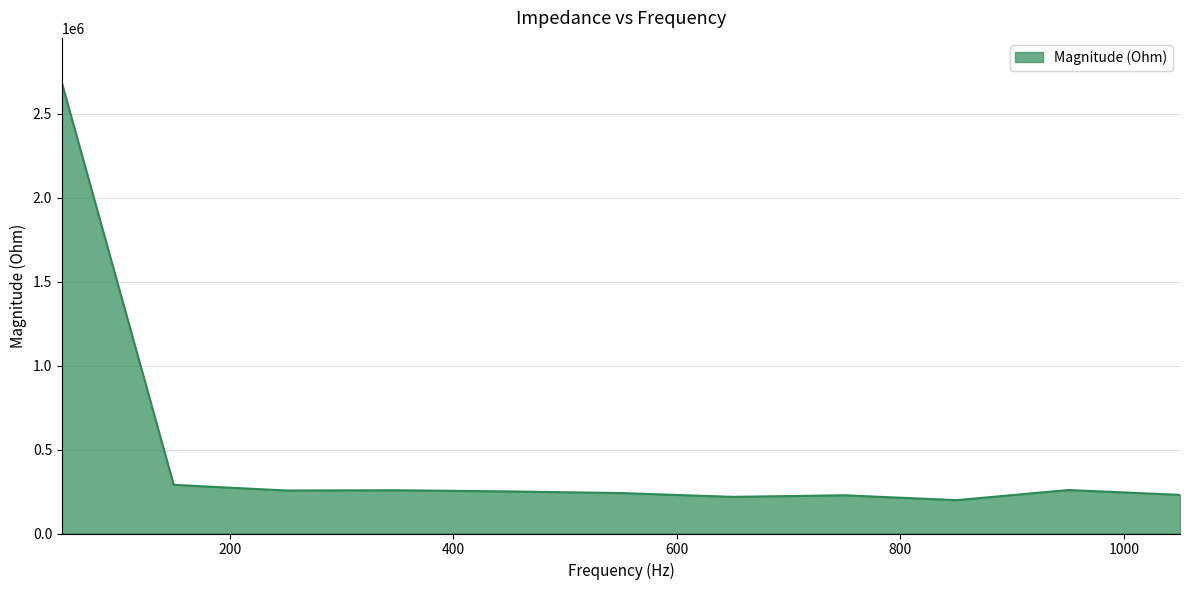

What is the greatest value displayed?

2683359.5